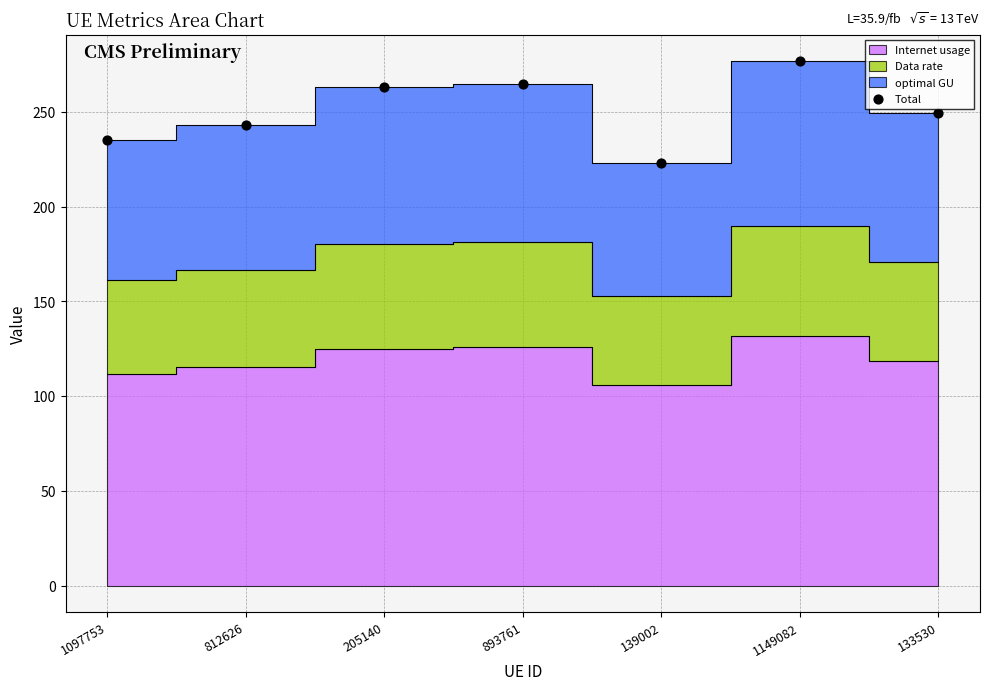

What is the average Y value?

250.9